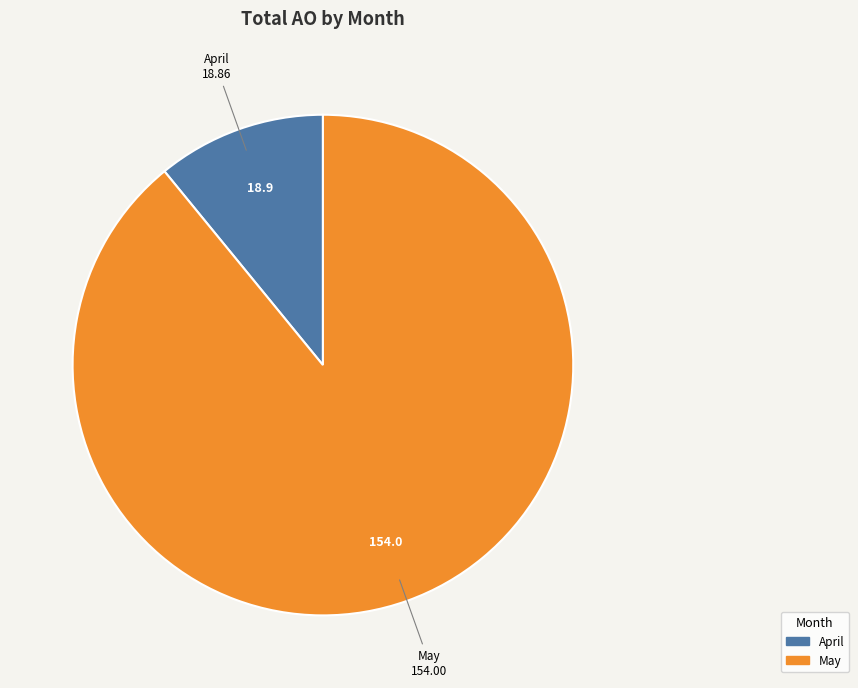

Does any single category account for the majority?

Yes